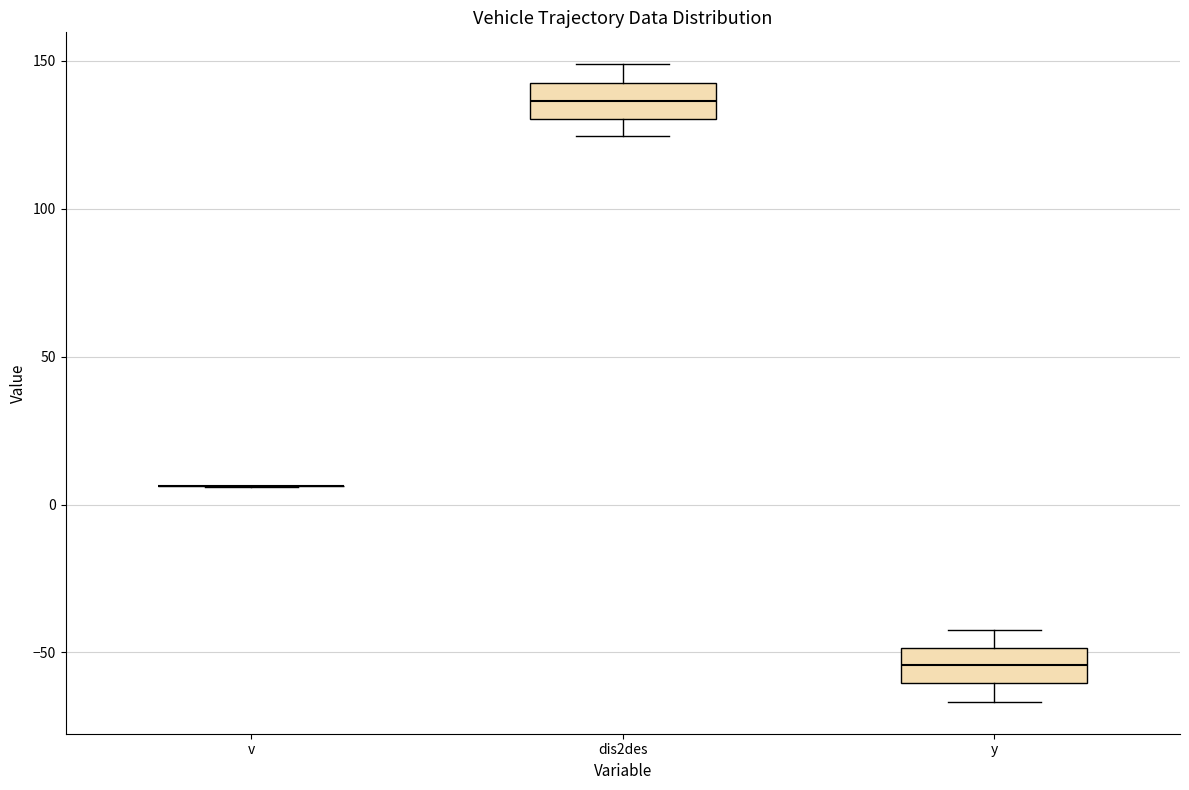

Reading left to right, read every box against the y-axis: the position of its median line, the range the box covers, and the ends of its whiskers. The values are not printed on the chart, so give them approximately, as read against the axis.

v: box collapsed to a line at 5, whiskers 5 to 5
dis2des: median 135, box 130 to 145, whiskers 125 to 150
y: median -55, box -60 to -50, whiskers -65 to -40